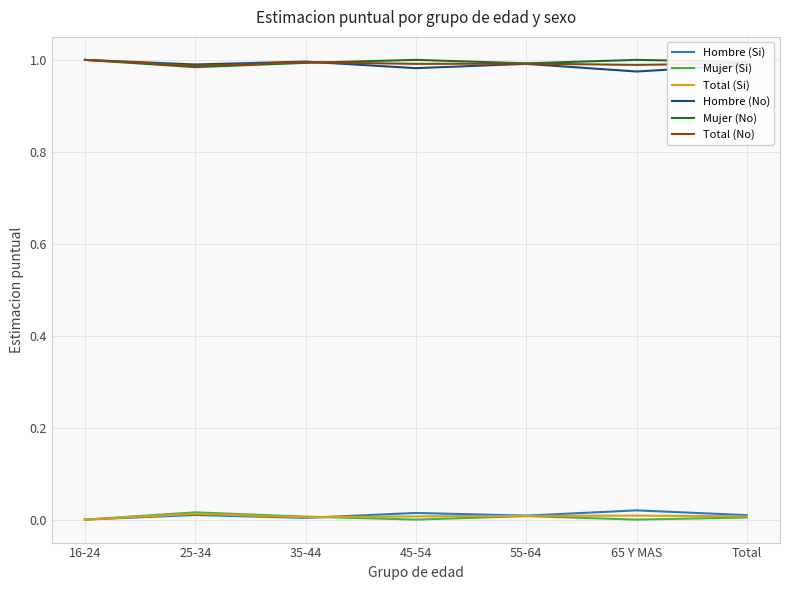

True or false: Mujer (No) and Mujer (Si) intersect in this chart.

False